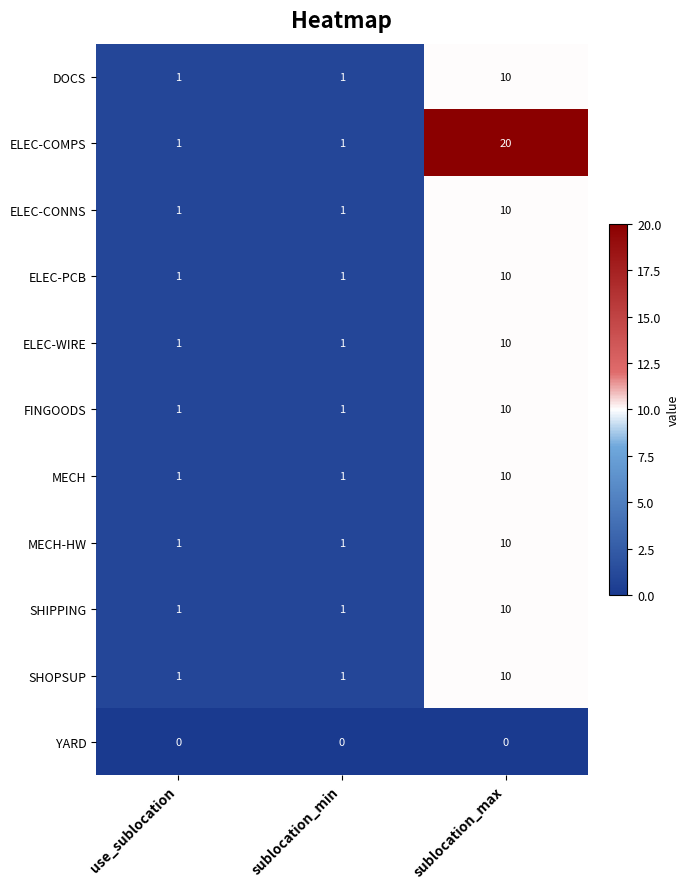

The SHOPSUP series shows 2 at sublocation_min. True or false?

False